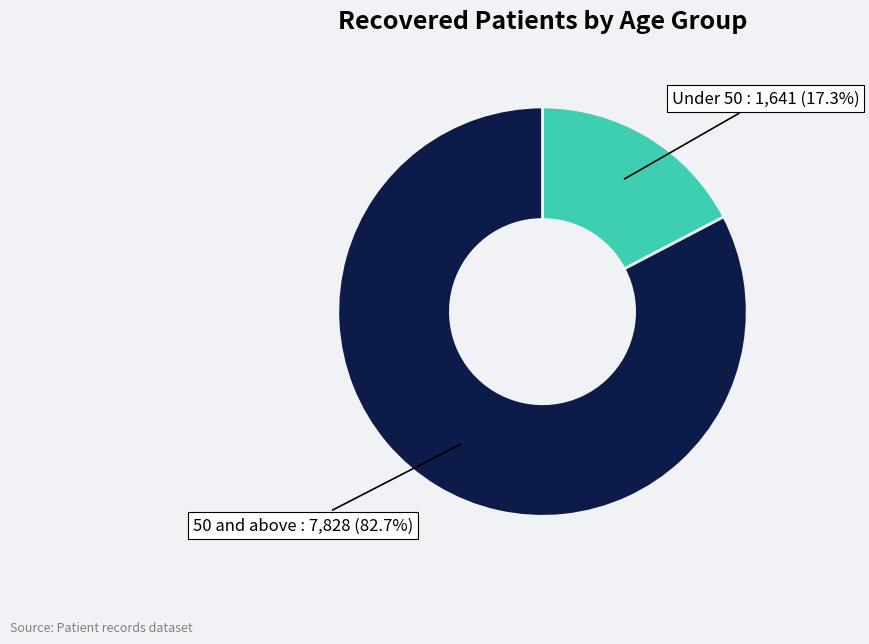

Is there any slice that represents more than half of the pie?

Yes